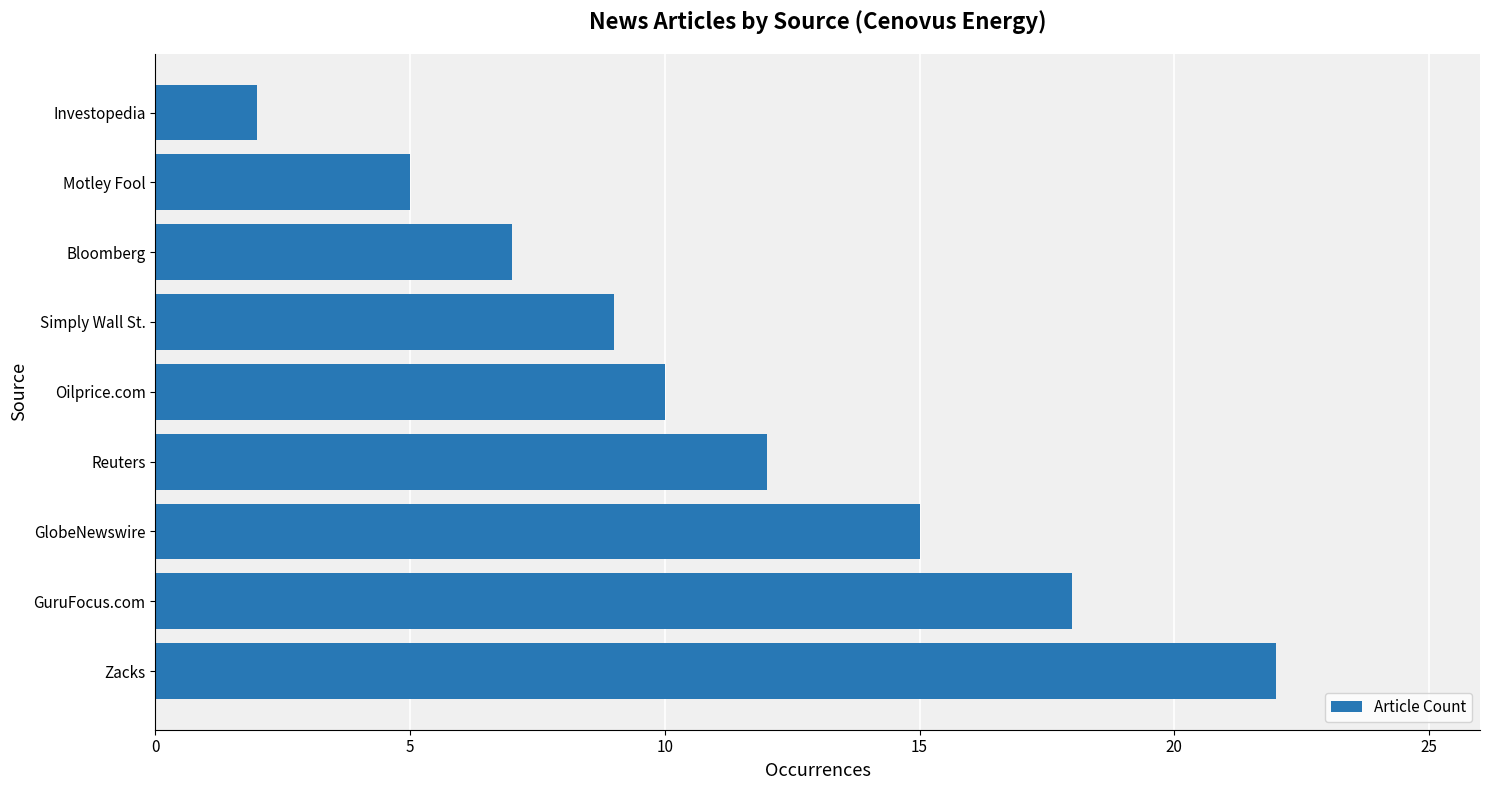

What is the difference between the second highest and second lowest values?

13